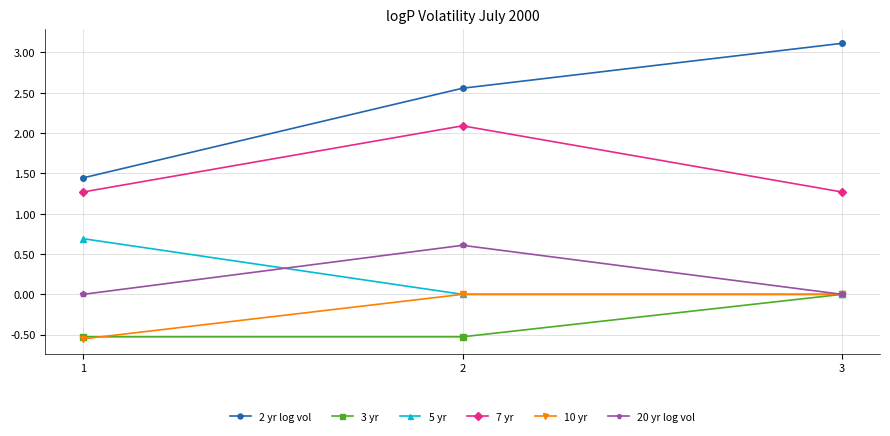

At how many categories does at least one series exceed 2?

2